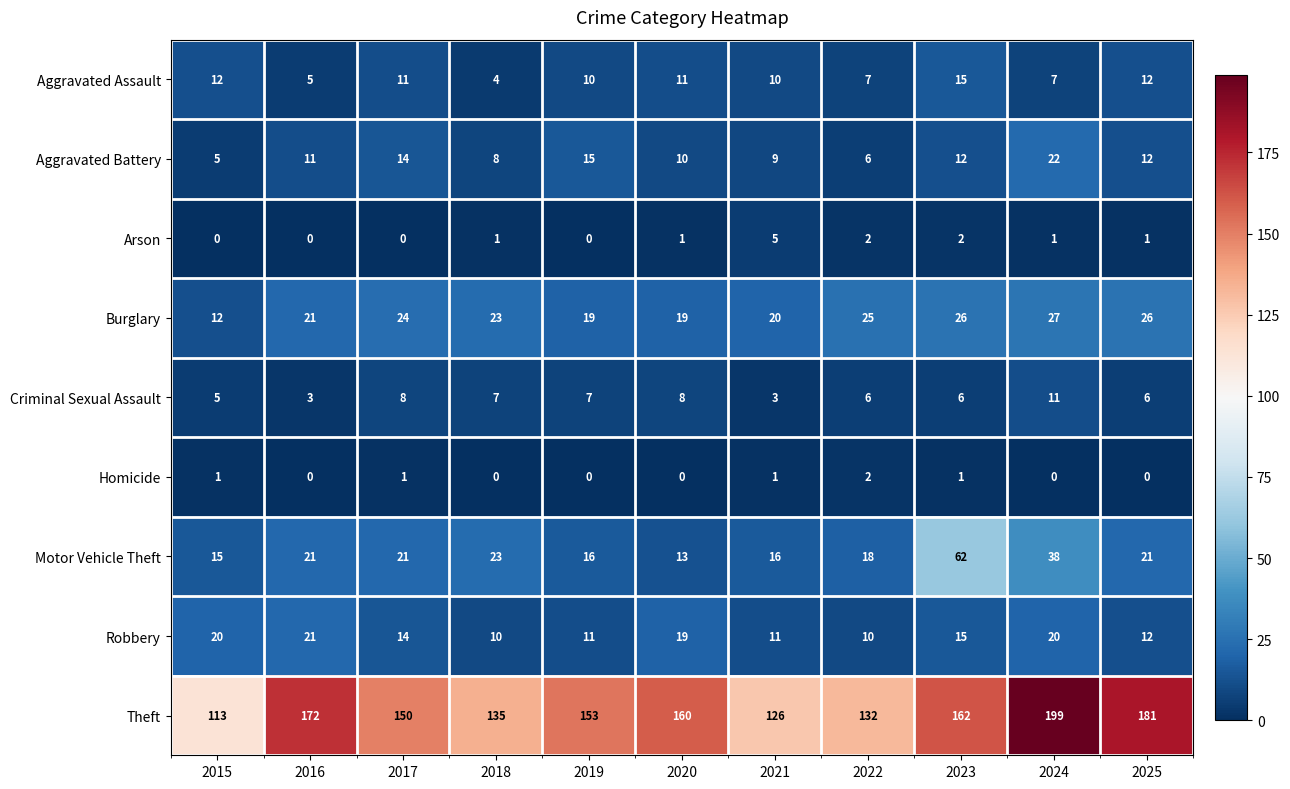

How many data points does each series have?

11